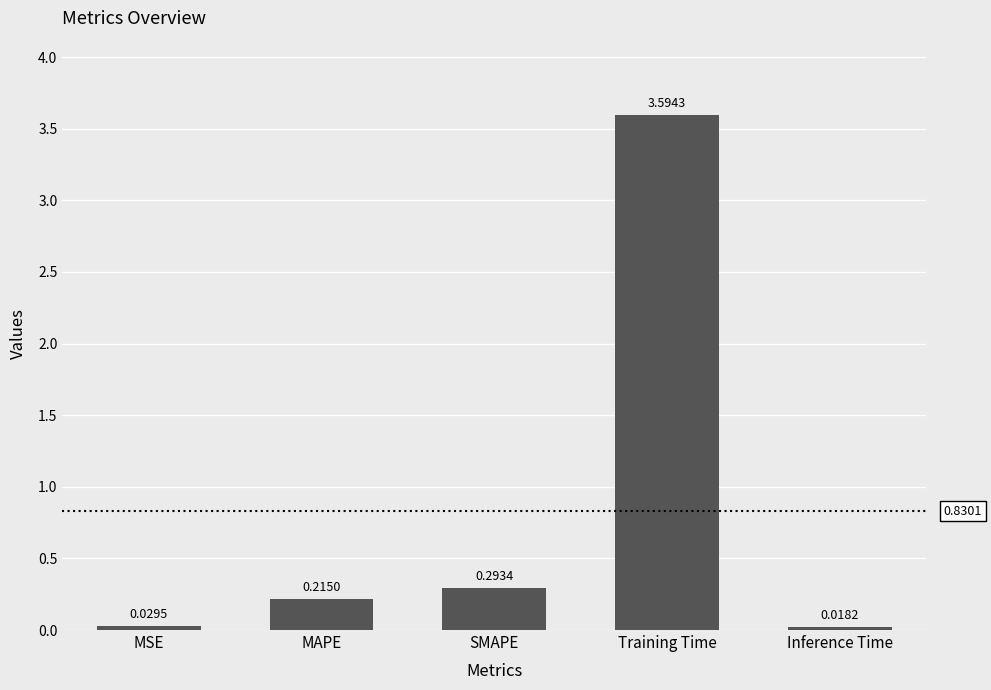

Rank the categories by value from highest to lowest.

Training Time, SMAPE, MAPE, MSE, Inference Time